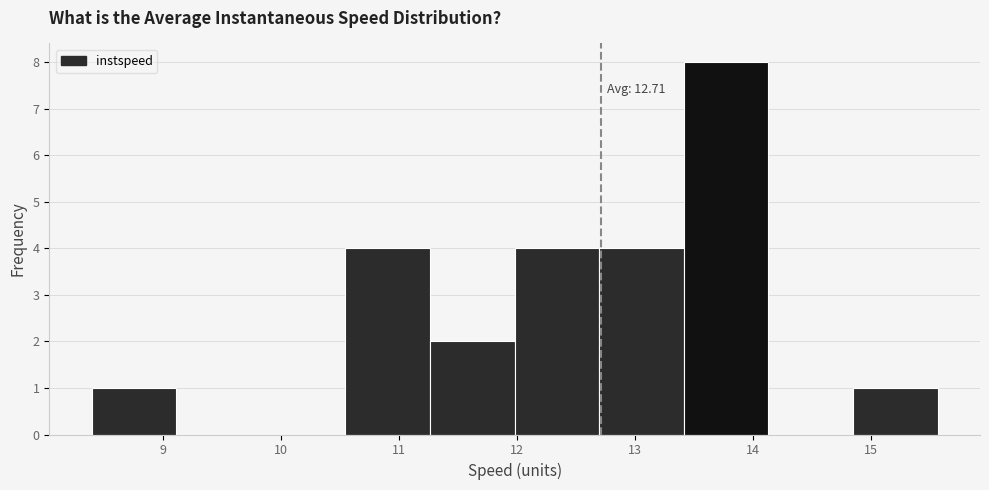

Over which range of the x-axis is the bar tallest?

13.4 to 14.1